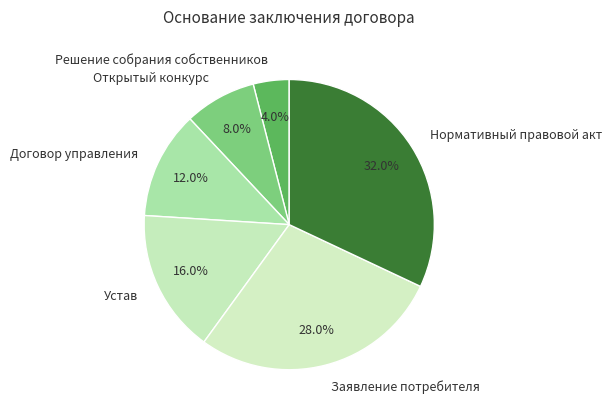

To the nearest percent, what percentage of the pie is Открытый конкурс?

8%